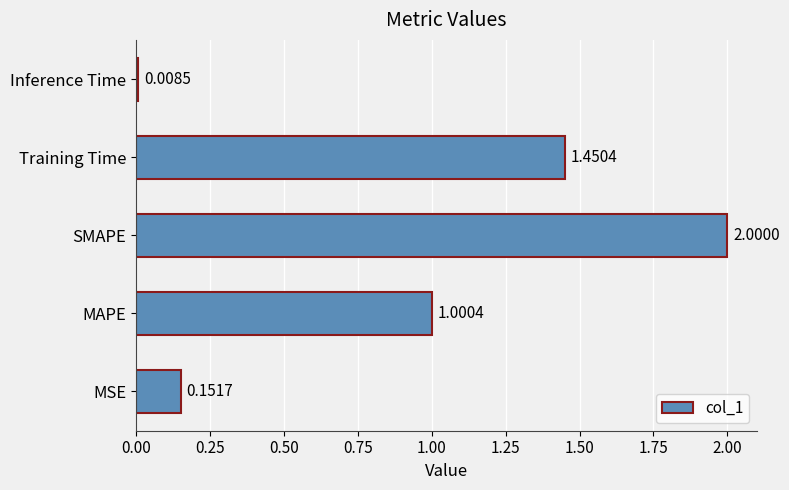

List the labels in order of value, largest first.

SMAPE, Training Time, MAPE, MSE, Inference Time